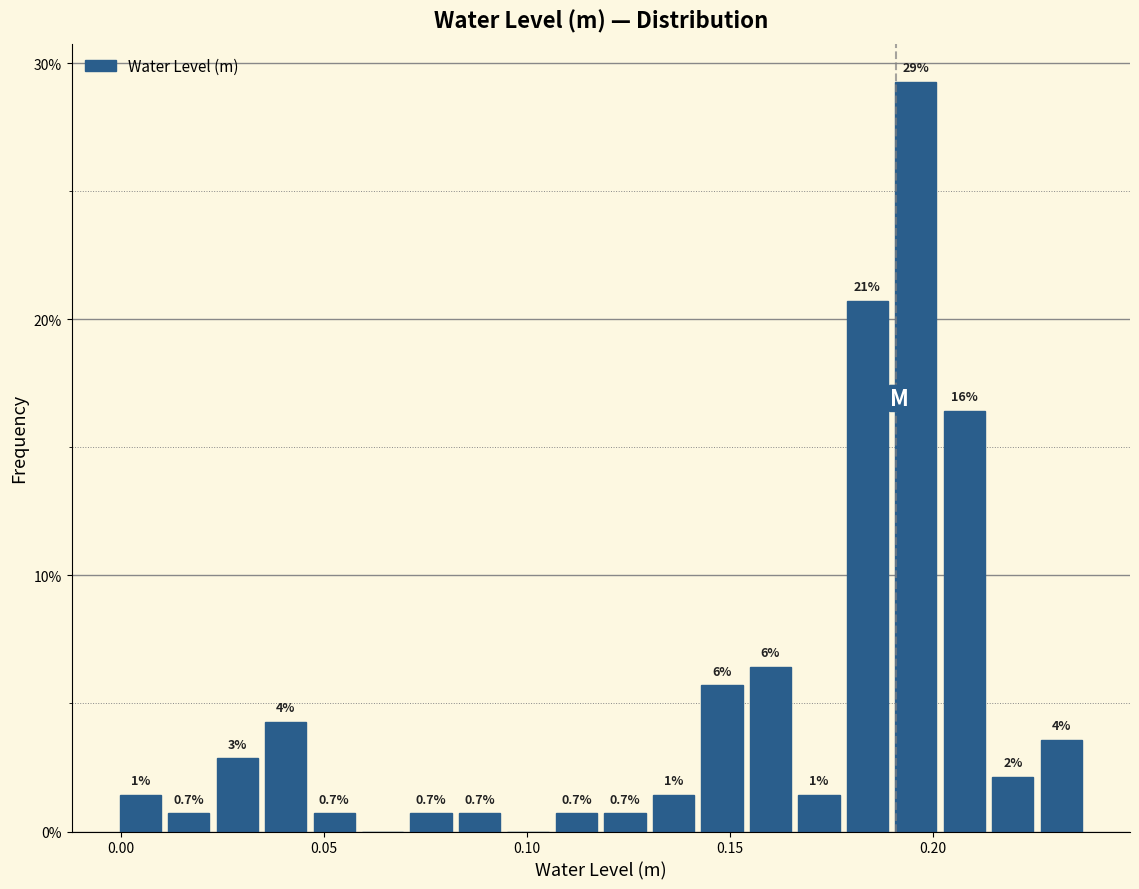

Read against the x-axis, roughly where is the centre of the tallest bar?

0.195